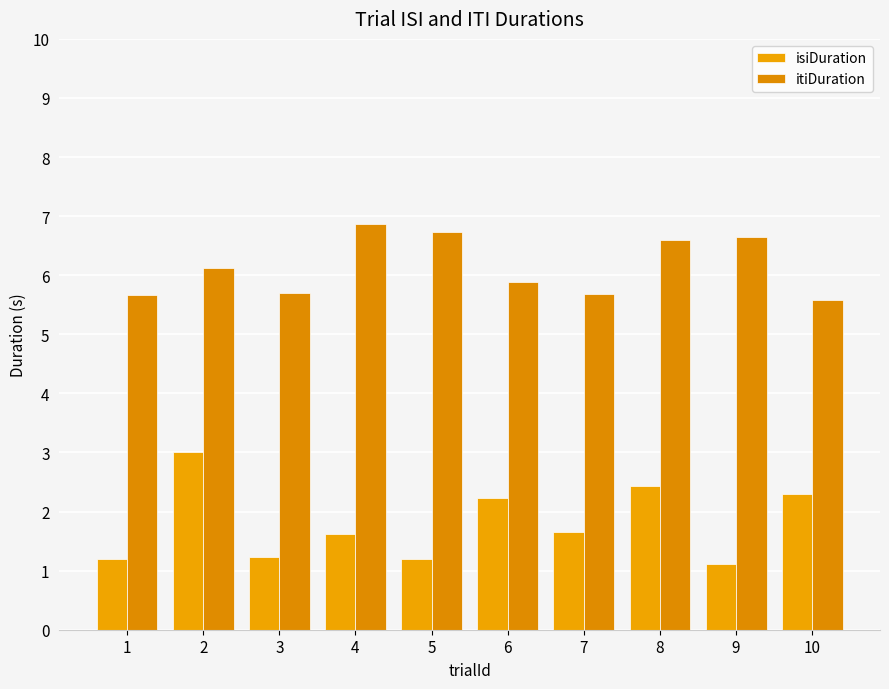

Is it true that isiDuration equals 3.0 at 2?

True